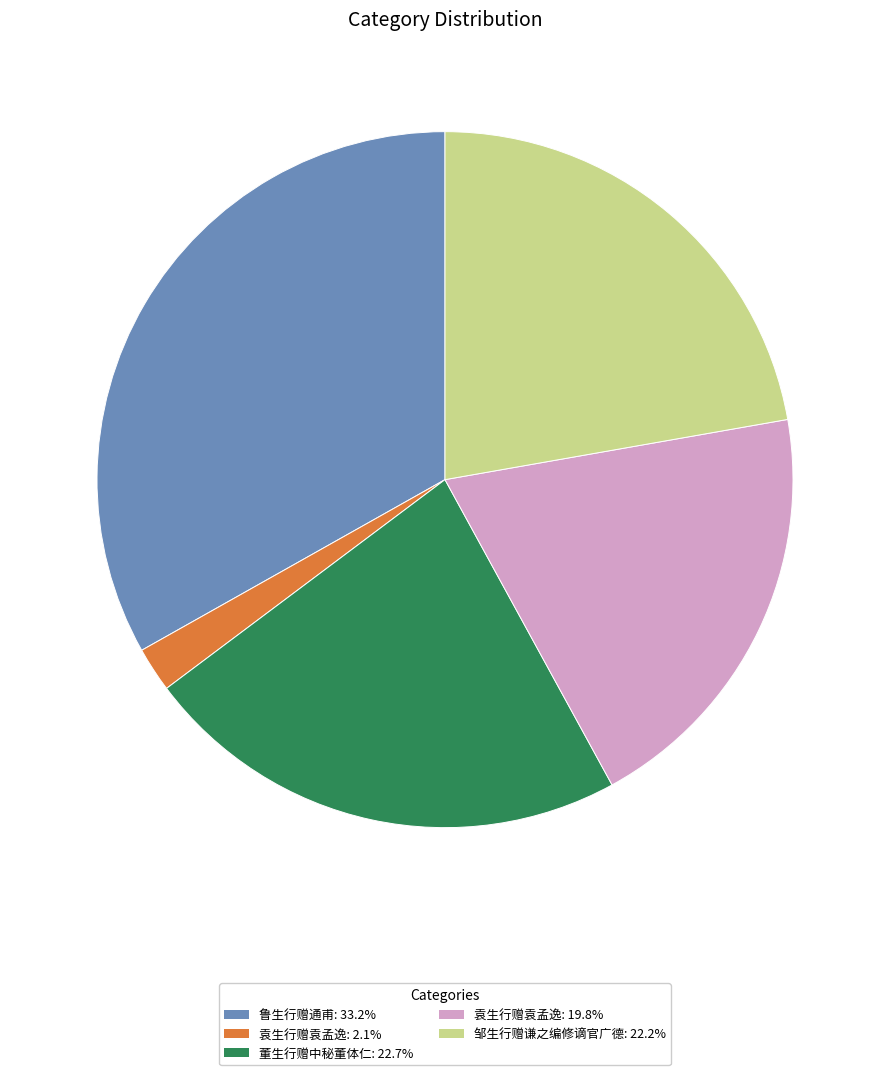

How many segments does this pie chart have?

5